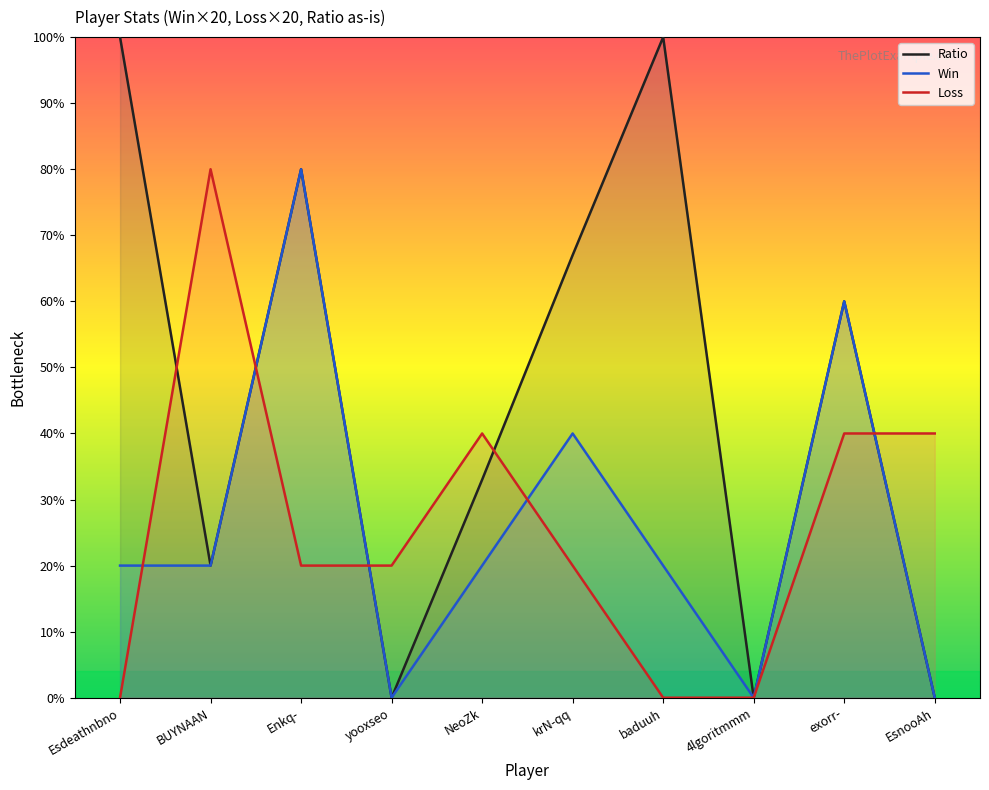

How many lines are shown in the chart?

3